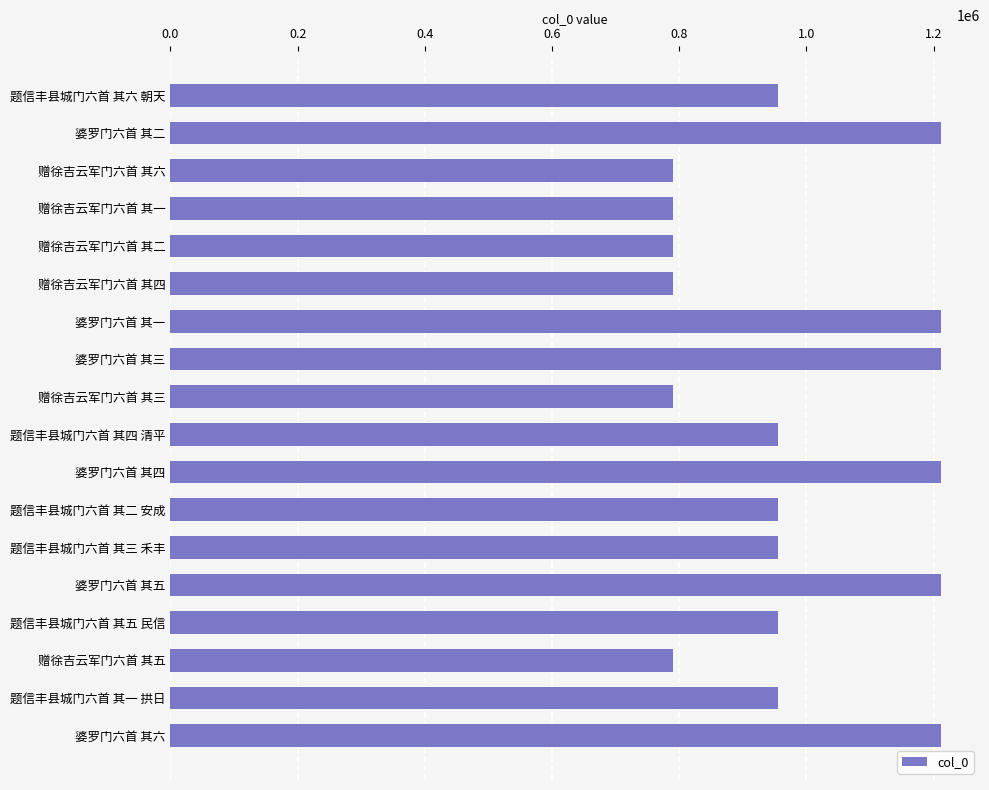

What is the change in value from 题信丰县城门六首 其六 朝天 to 婆罗门六首 其一?

+257052